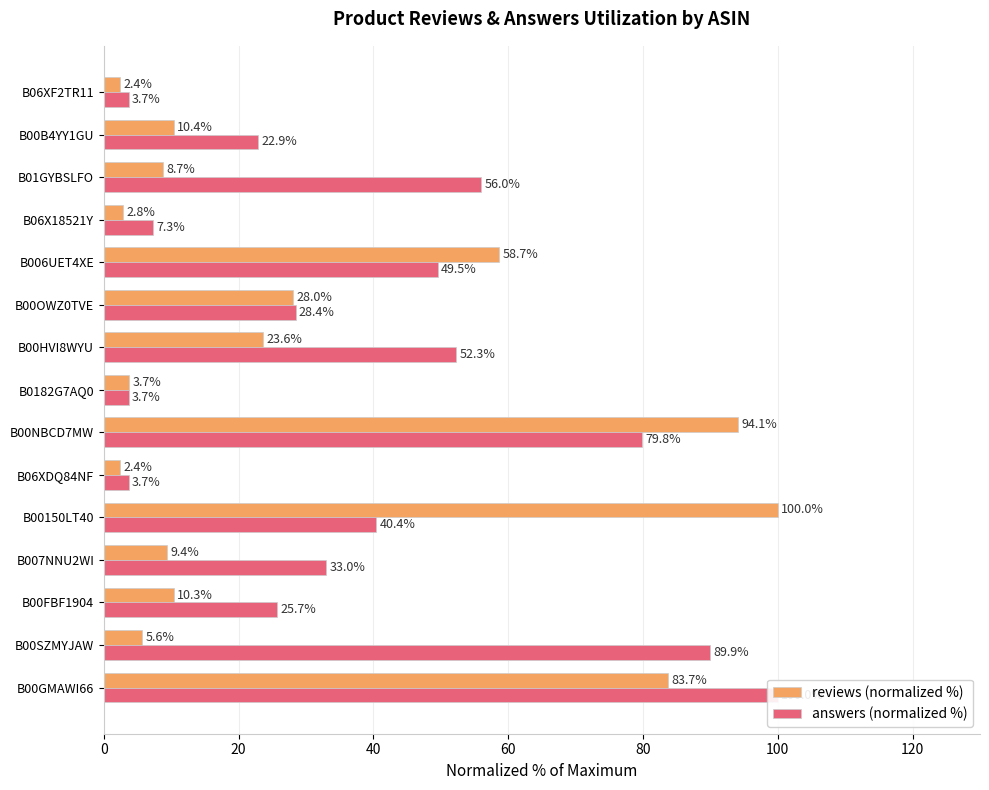

Which series has the largest total across all categories?

answers (normalized %)